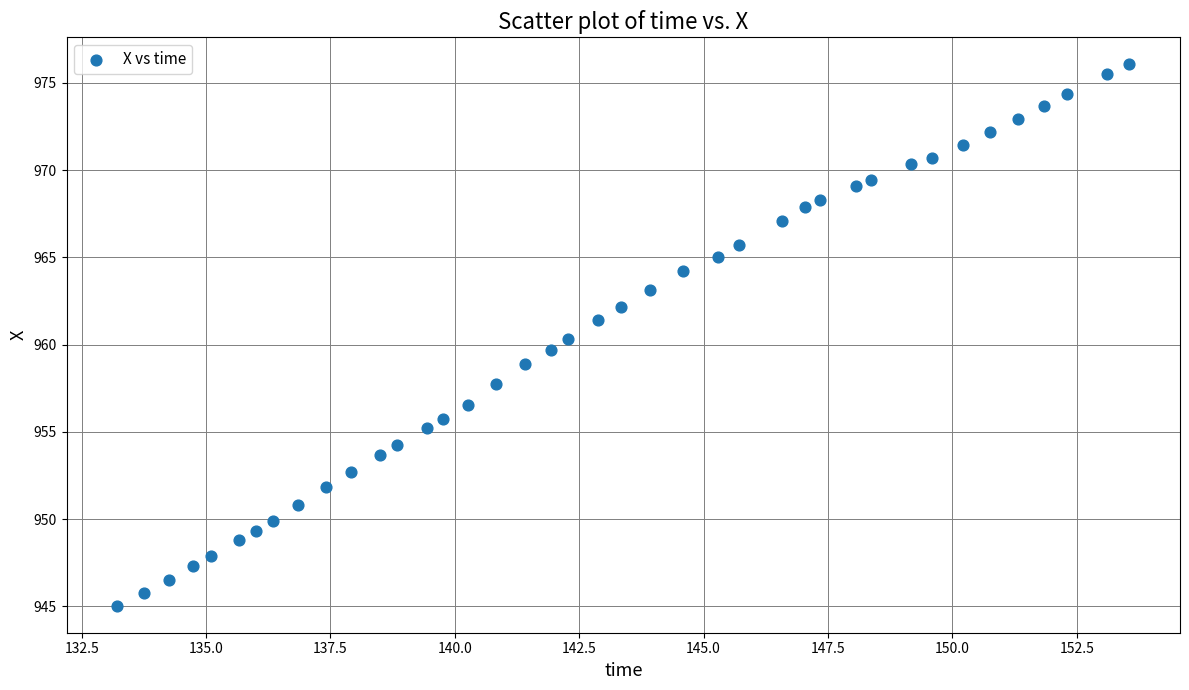

What is the range of Y values (max minus min)?

31.0